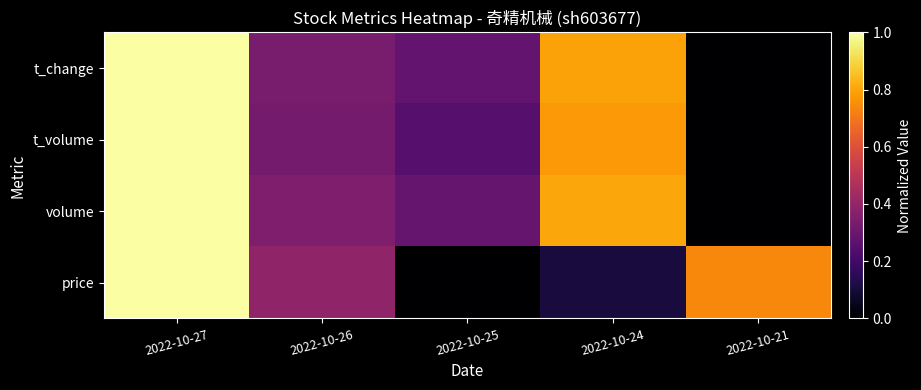

Reading right to left, list all the values displayed in this chart.

price: 2022-10-21=0.7	2022-10-24=0.1	2022-10-25=0.0	2022-10-26=0.4	2022-10-27=1.0
volume: 2022-10-21=0.0	2022-10-24=0.8	2022-10-25=0.3	2022-10-26=0.3	2022-10-27=1.0
t_volume: 2022-10-21=0.0	2022-10-24=0.8	2022-10-25=0.3	2022-10-26=0.3	2022-10-27=1.0
t_change: 2022-10-21=0.0	2022-10-24=0.8	2022-10-25=0.3	2022-10-26=0.3	2022-10-27=1.0